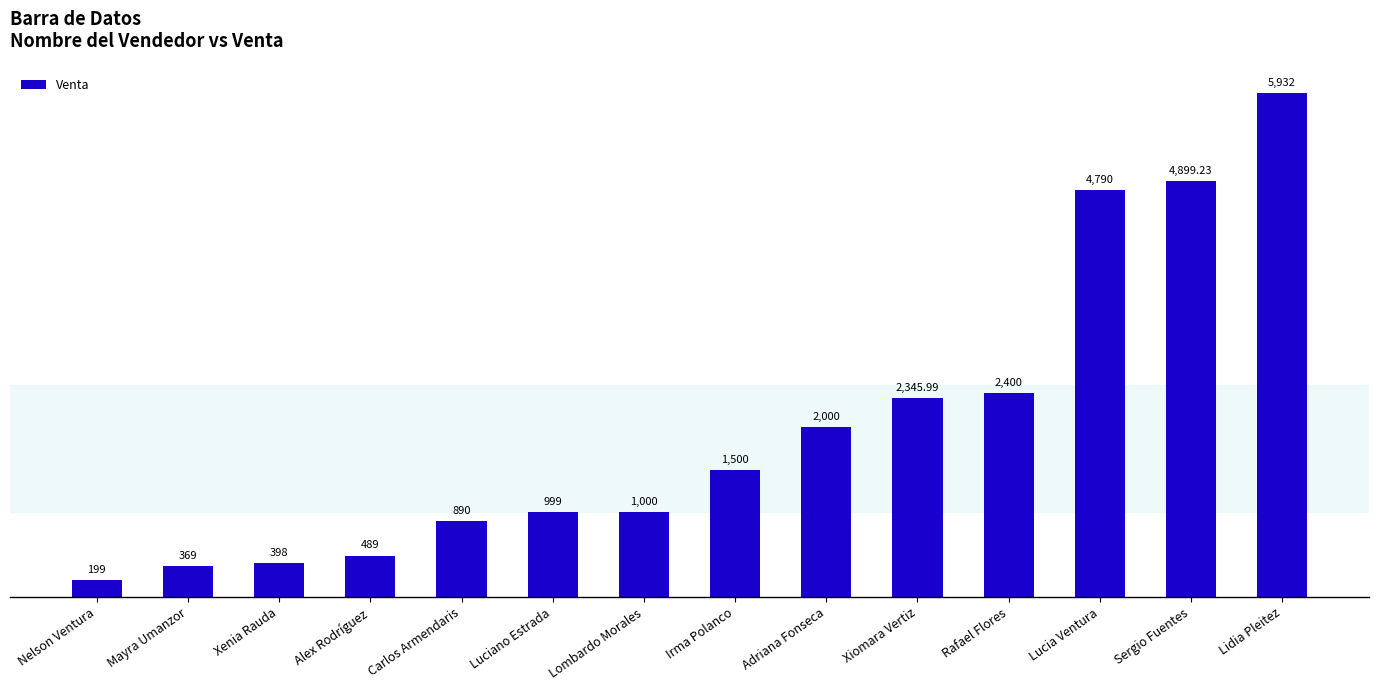

What position from the right is Sergio Fuentes?

2